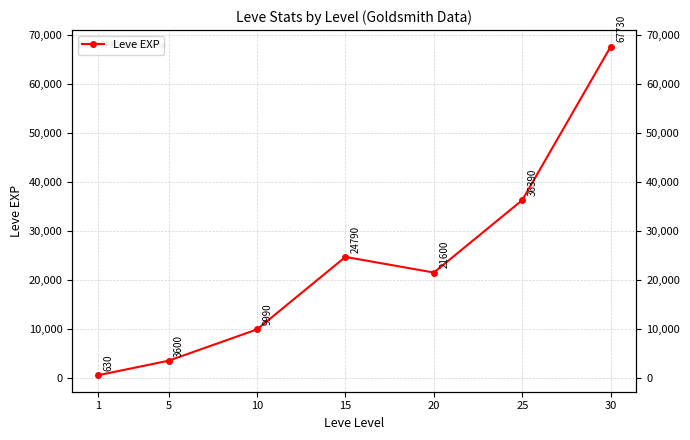

Where is the first local minimum?

20